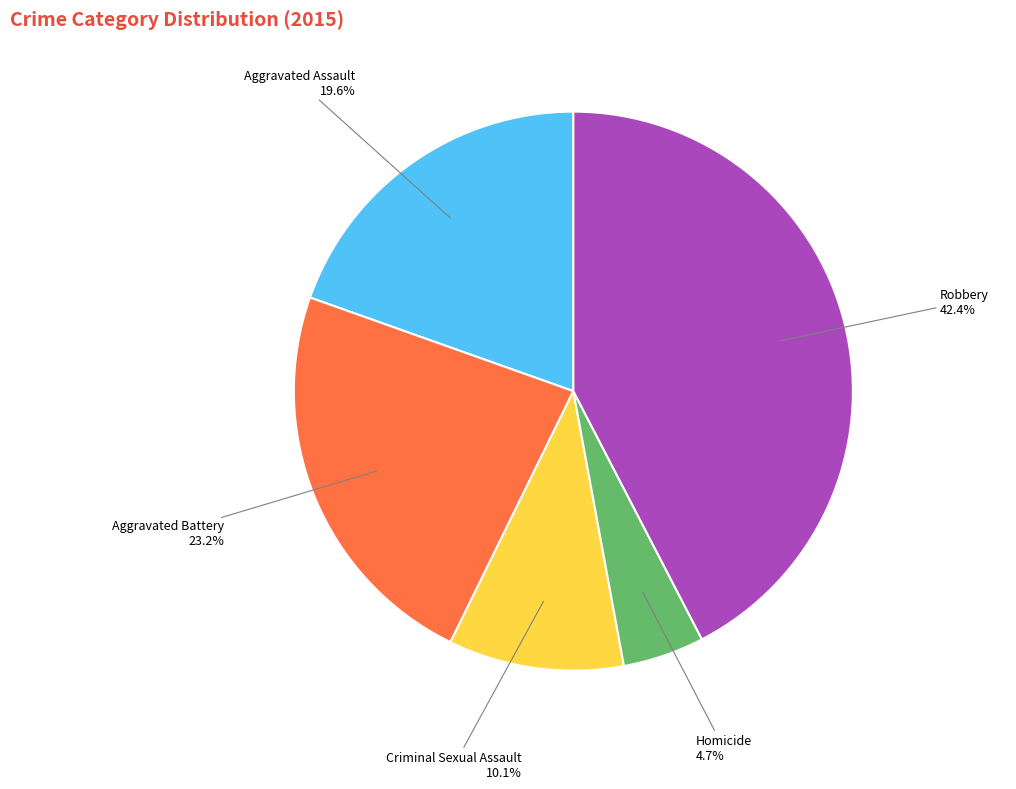

Is there any slice that represents more than half of the pie?

No